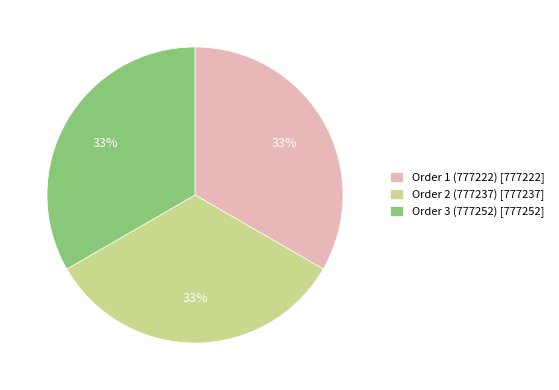

Is there any slice that represents more than half of the pie?

No